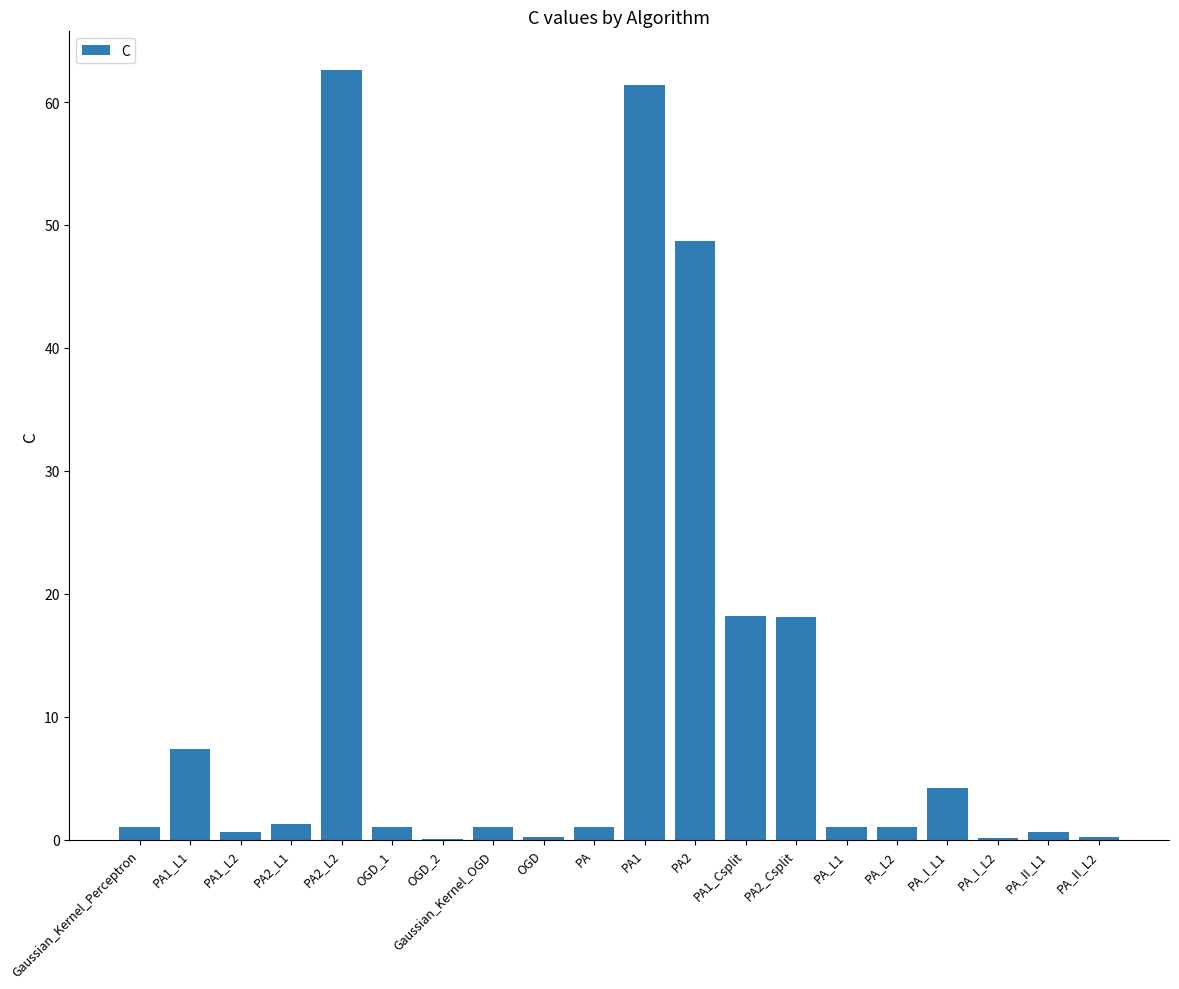

What value does the data have at PA2_L1?

1.3